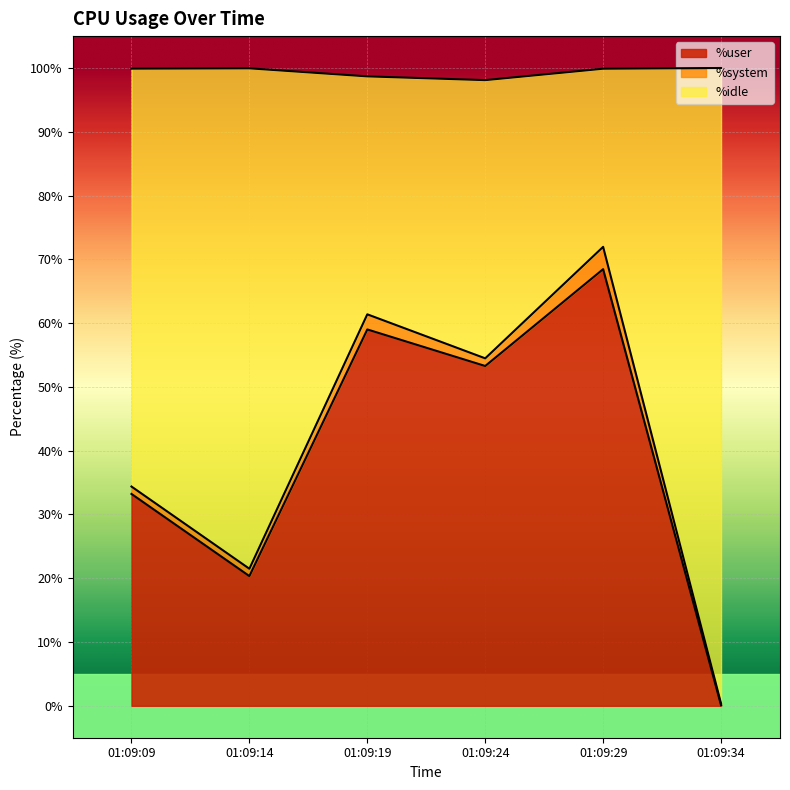

Which category has the highest value in the %user series?

01:09:29